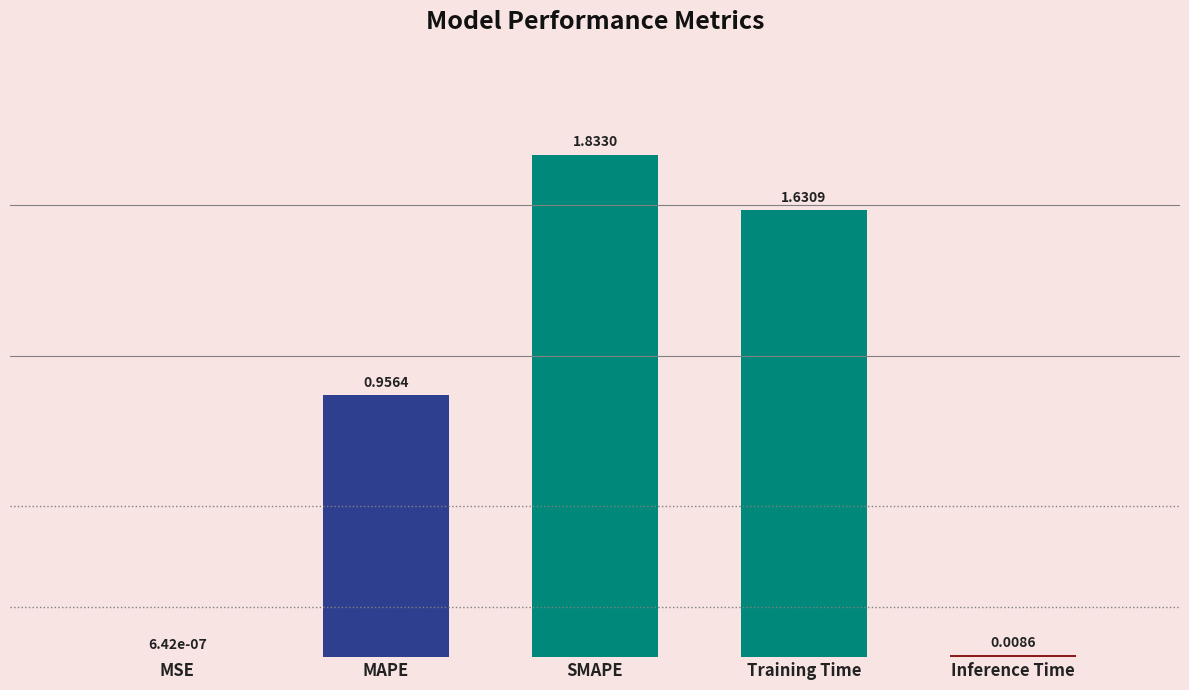

Where is the data nearest to the value 0?

MSE